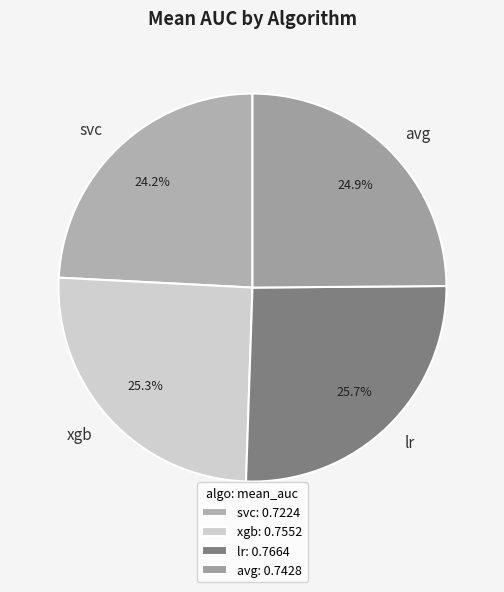

Between lr and avg, which is larger?

lr